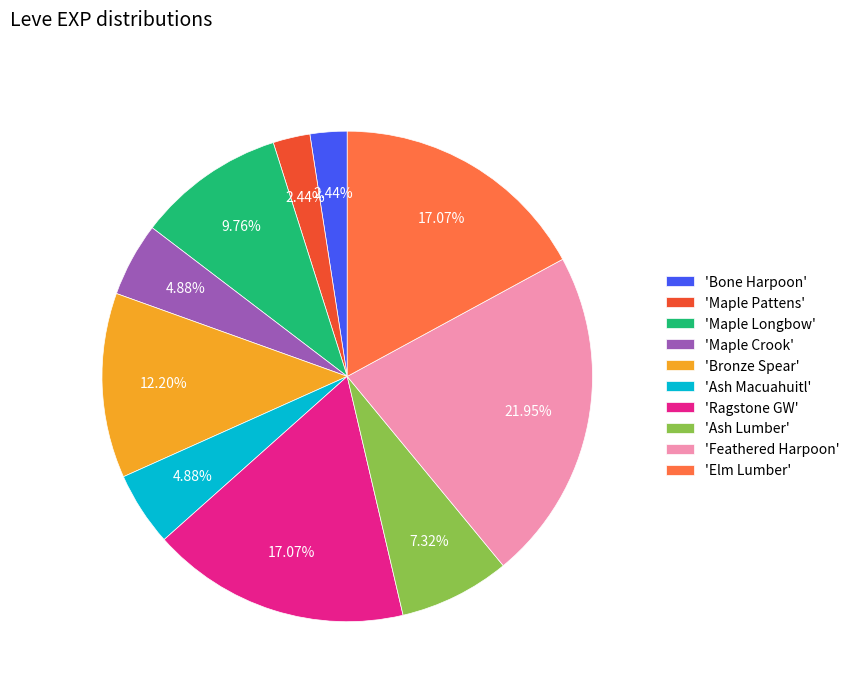

Is 'Ash Lumber' the majority of the pie?

No